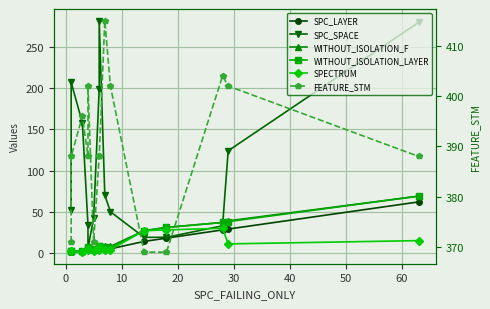

Reading left to right, transcribe all the data shown in this chart.

SPC_LAYER: 1	1	2	4	4	5	6	6	6	5	14	18	28	29	62
SPC_SPACE: 52	207	158	34	6	42	199	282	70	50	19	19	33	124	280
WITHOUT_ISOLATION_F: 2	2	2	5	7	5	8	8	9	8	27	31	37	39	69
WITHOUT_ISOLATION_LAYER: 2	2	2	5	7	5	8	8	7	6	27	31	37	38	69
SPECTRUM: 2	2	1	5	3	2	3	7	4	4	27	28	30	11	15
FEATURE_STM: 371	388	396	388	402	371	388	388	415	402	369	369	404	402	388